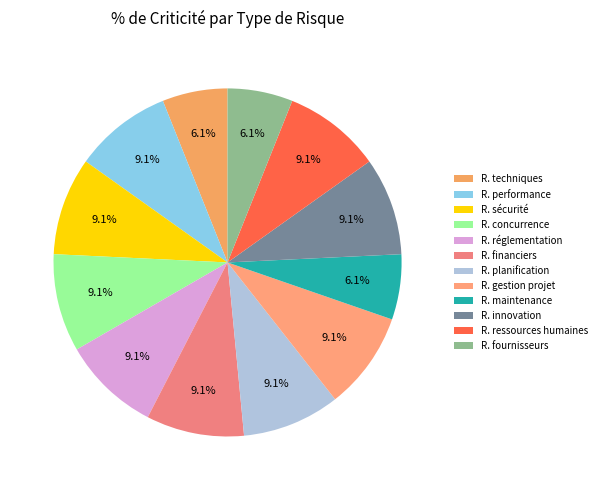

Count the number of slices in the pie.

12